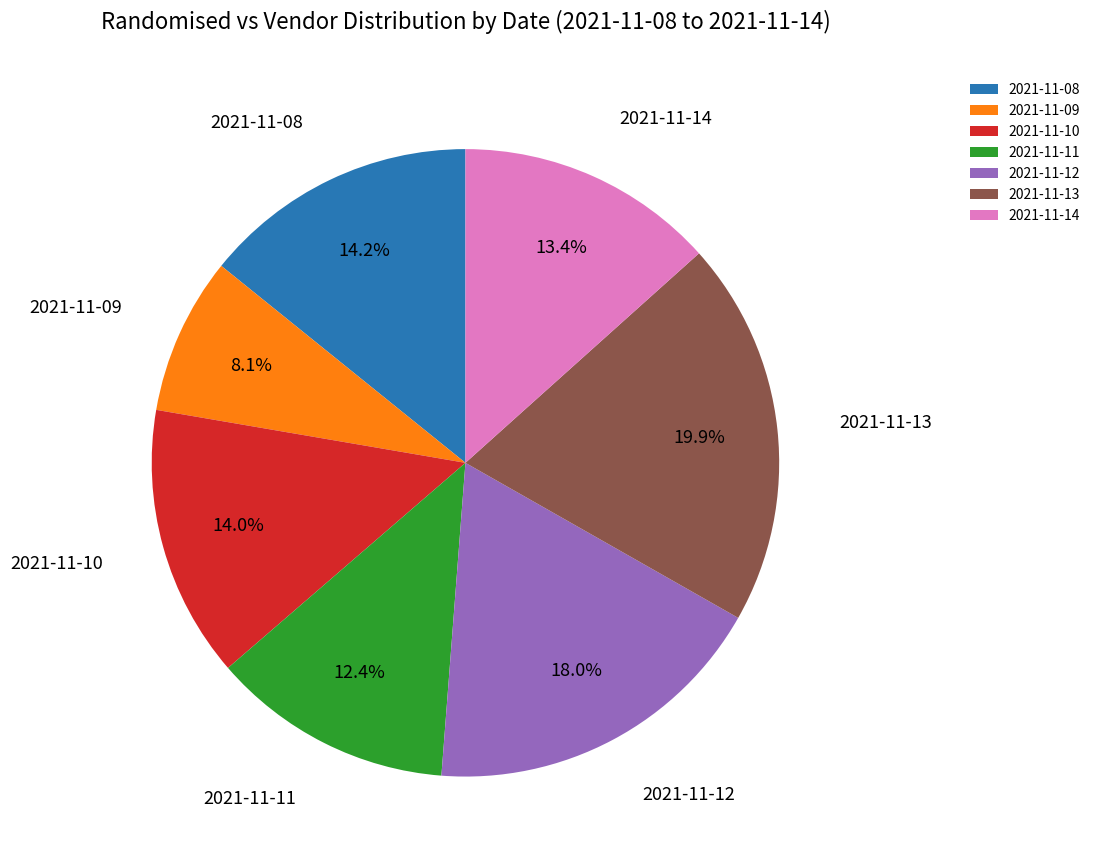

To the nearest percent, what is the average slice percentage?

14%